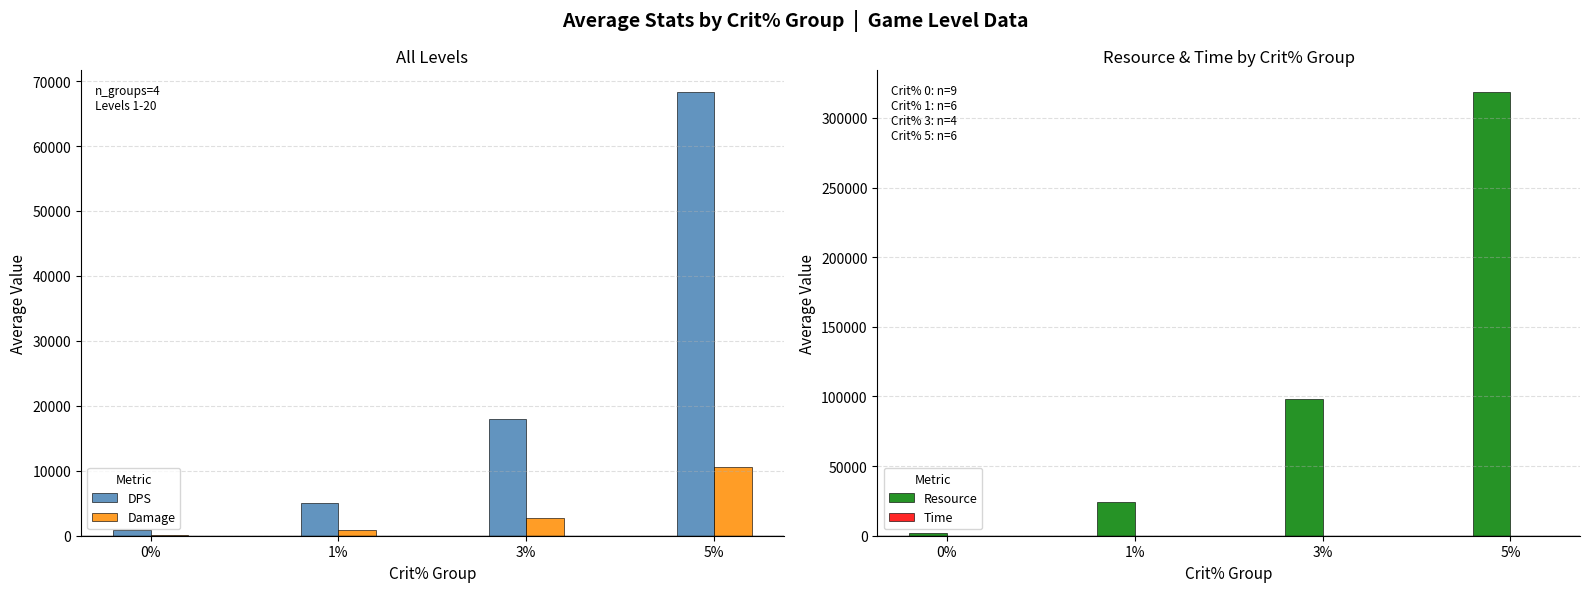

What is the minimum value shown in the chart?

4.4